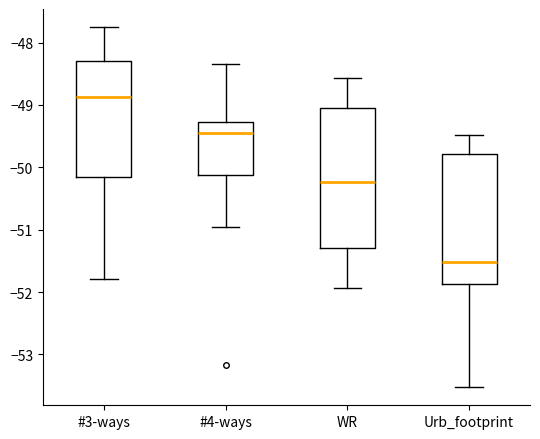

Reading left to right, read every box against the y-axis: the position of its median line, the range the box covers, and the ends of its whiskers. The values are not printed on the chart, so give them approximately, as read against the axis.

#3-ways: median -48.9, box -50.2 to -48.3, whiskers -51.8 to -47.8
#4-ways: median -49.5, box -50.1 to -49.3, whiskers -51.0 to -48.4
WR: median -50.2, box -51.3 to -49.1, whiskers -51.9 to -48.6
Urb_footprint: median -51.5, box -51.9 to -49.8, whiskers -53.5 to -49.5